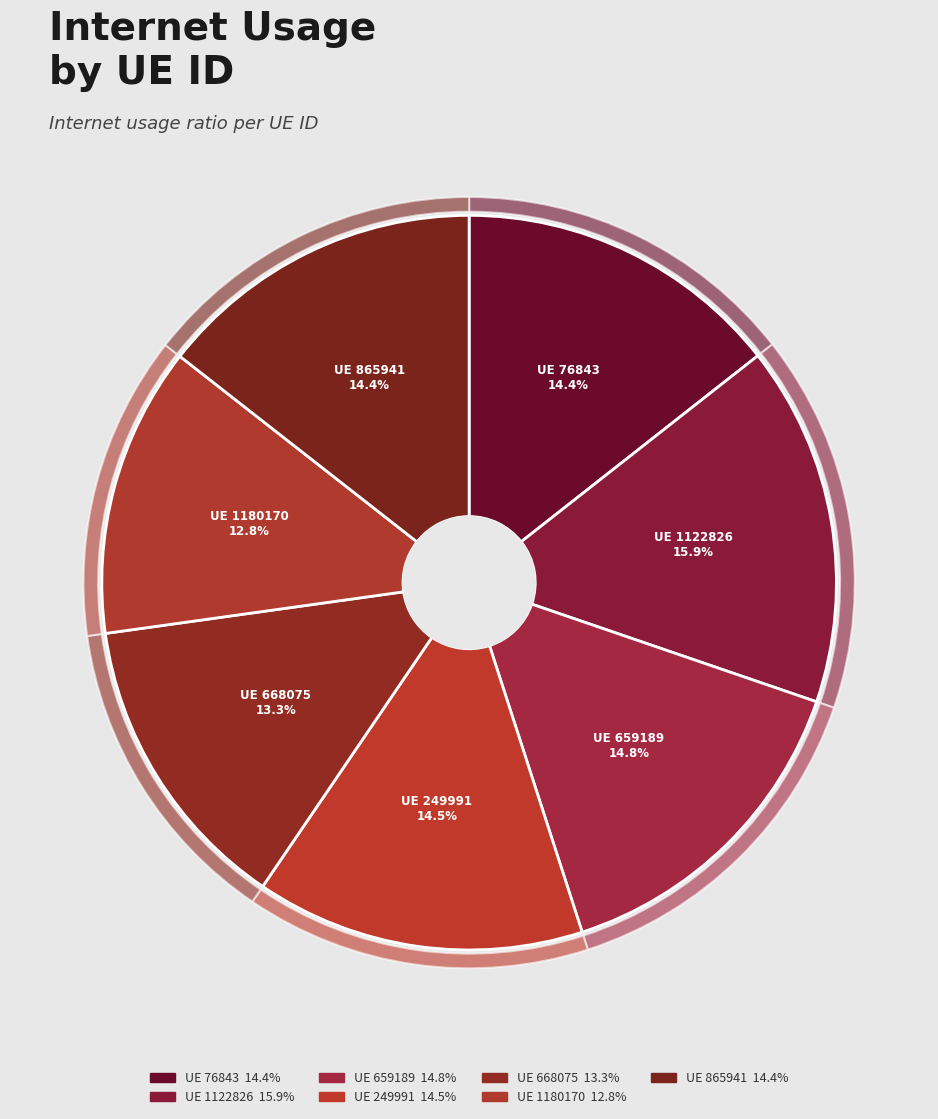

How many segments does this pie chart have?

7